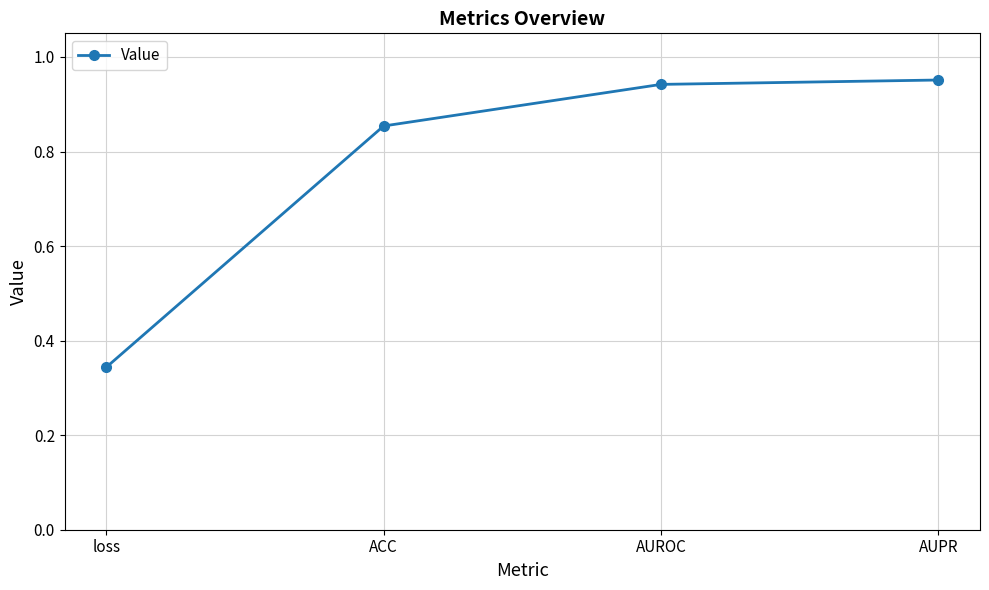

True or false: the data has more than 0 interior local peaks.

False